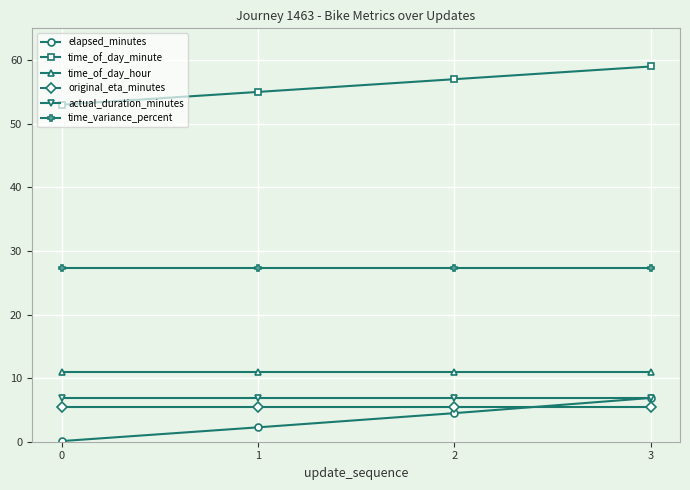

What are all the series names shown in the legend?

elapsed_minutes, time_of_day_minute, time_of_day_hour, original_eta_minutes, actual_duration_minutes, time_variance_percent